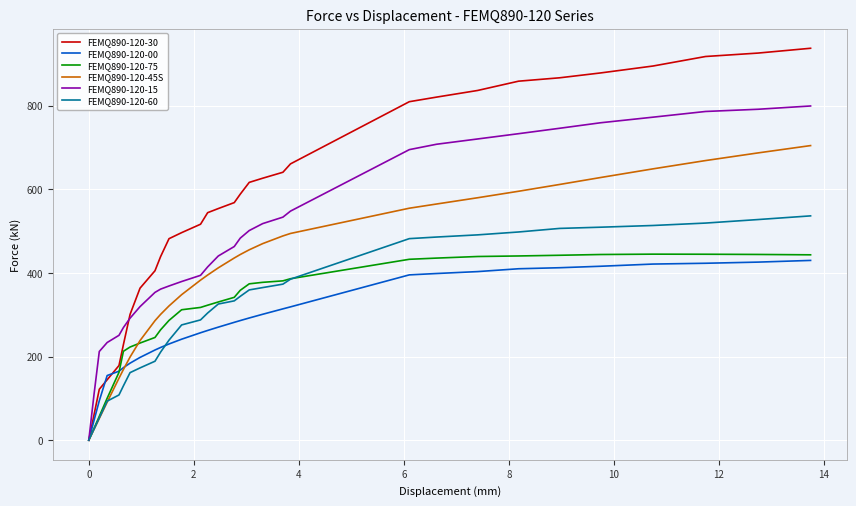

Which series has the largest total across all categories?

FEMQ890-120-30